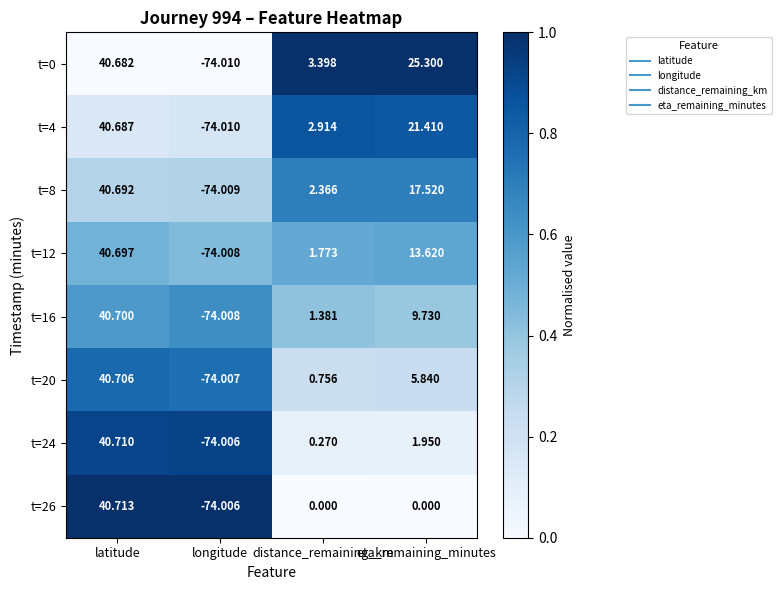

Which category has the highest value in the t=8 series?

latitude